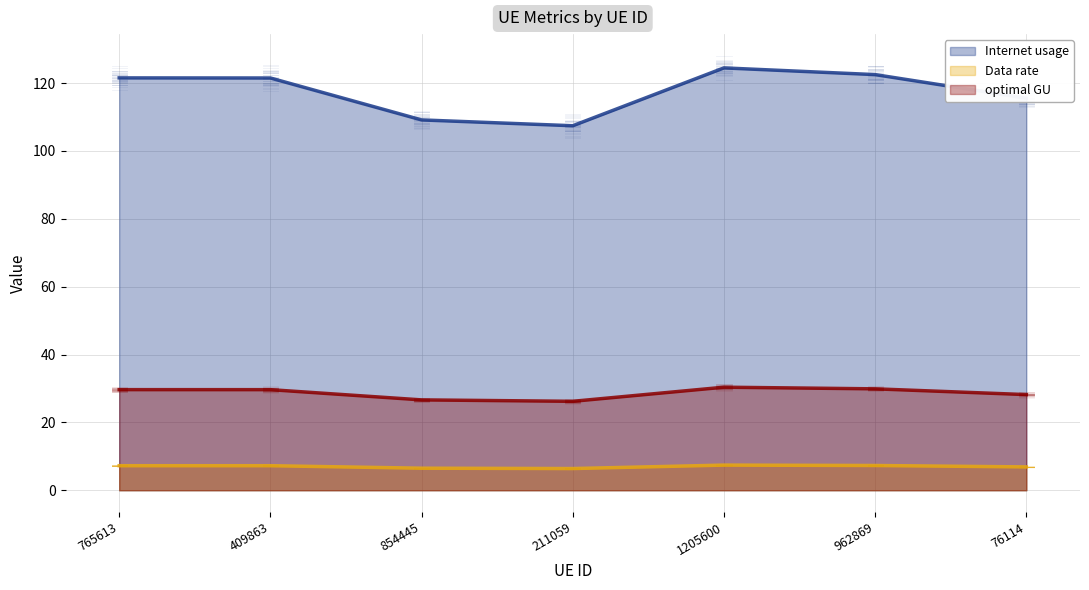

Which series changed the most between 409863 and 211059?

Internet usage